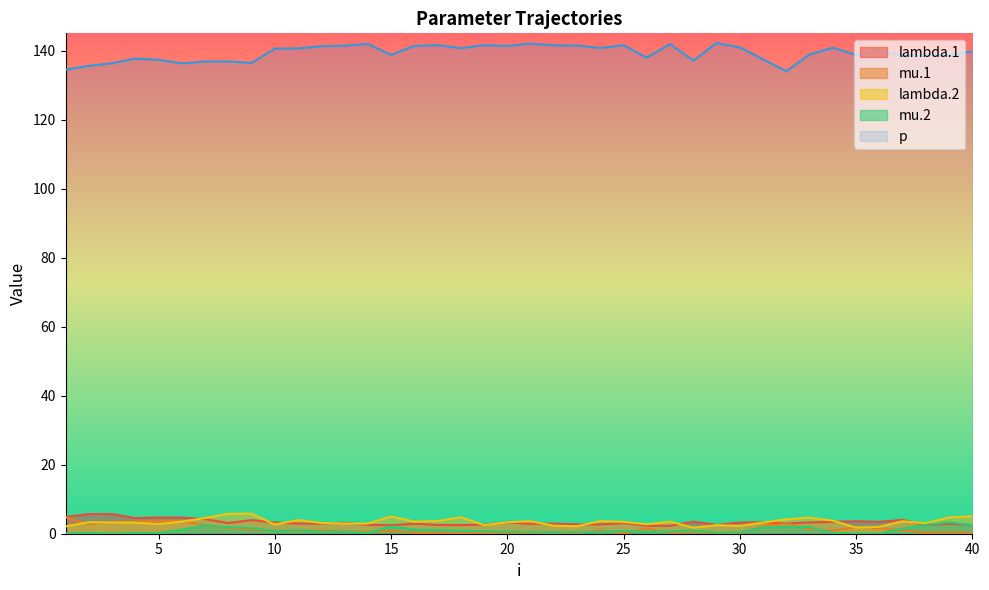

What is the greatest value displayed?

142.2